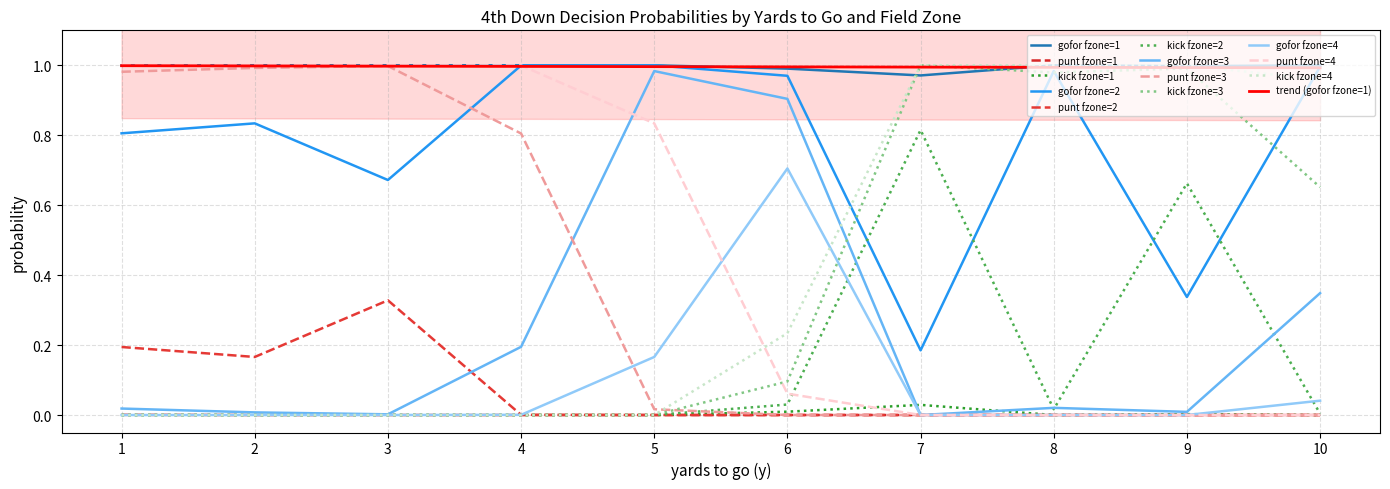

Does the chart have visible grid lines?

Yes